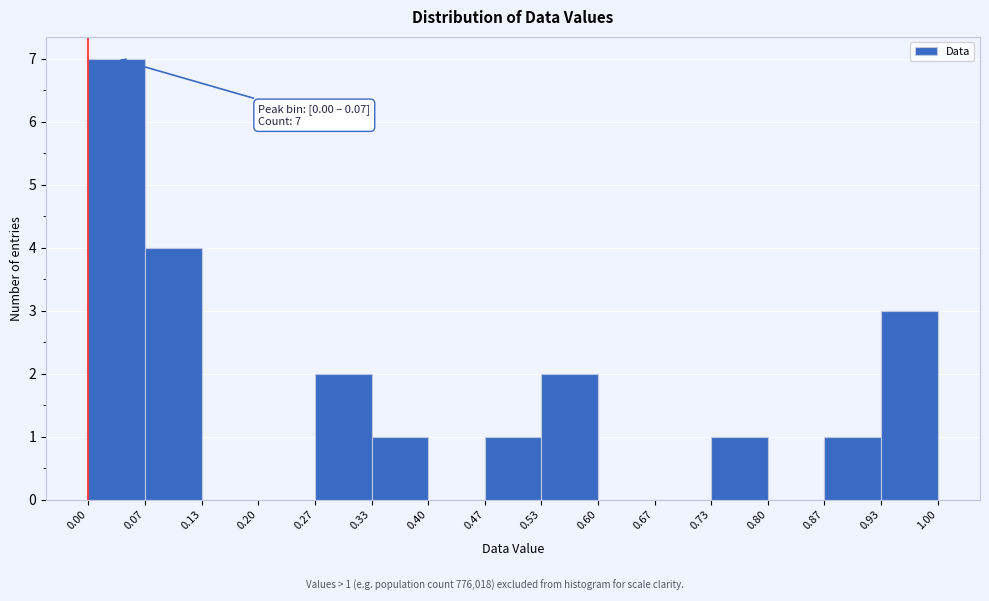

Which range on the x-axis has the tallest bar?

0.00 to 0.07